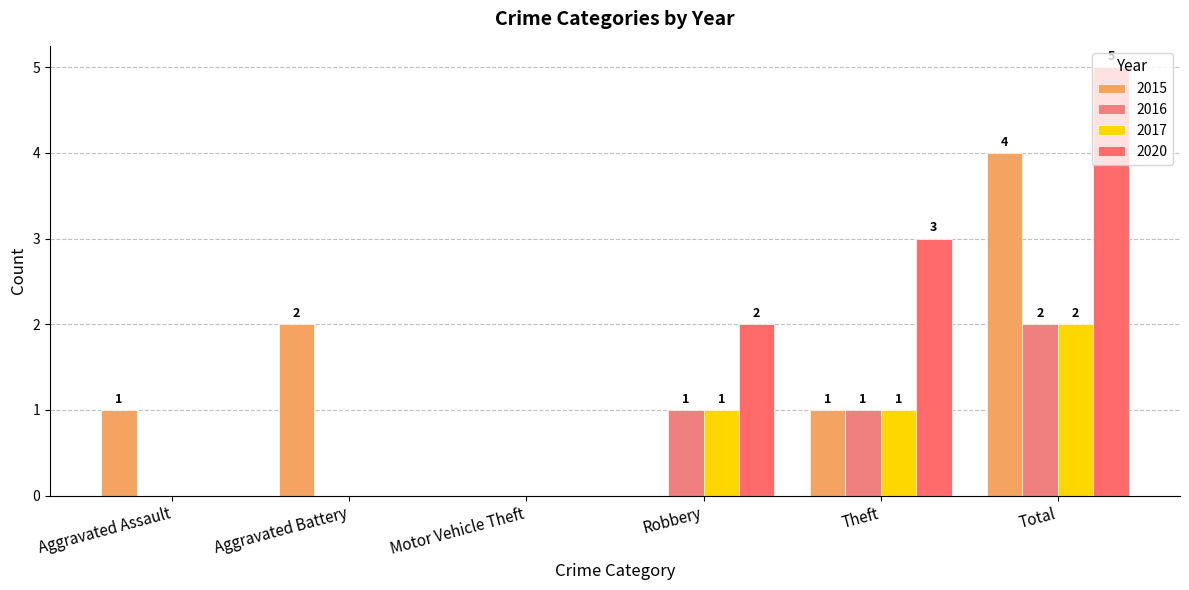

What is the total value across all series at Aggravated Assault?

1